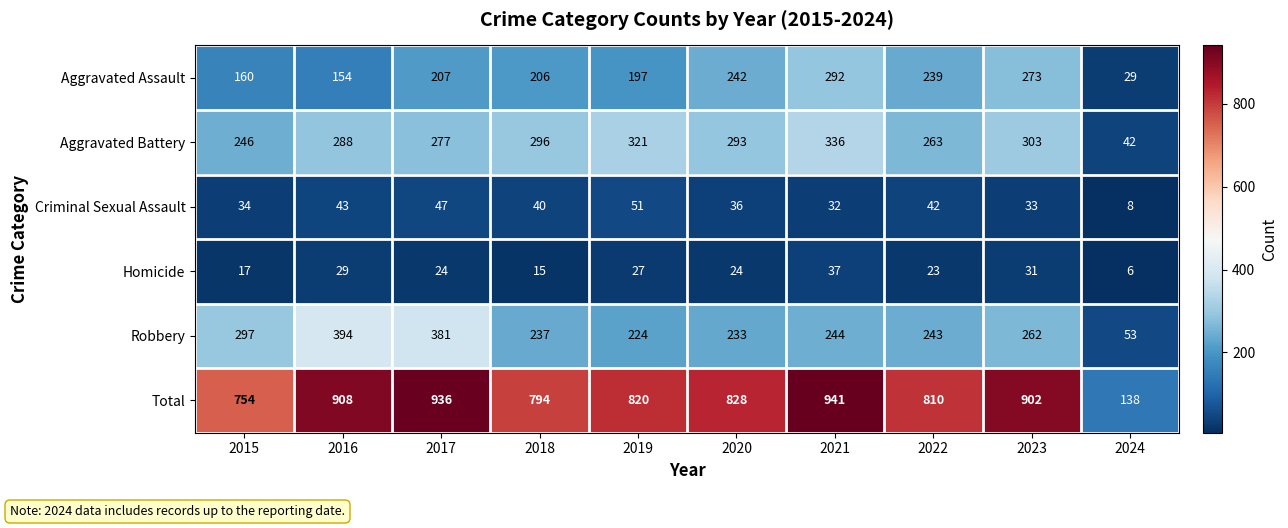

How many series are shown in this chart?

6